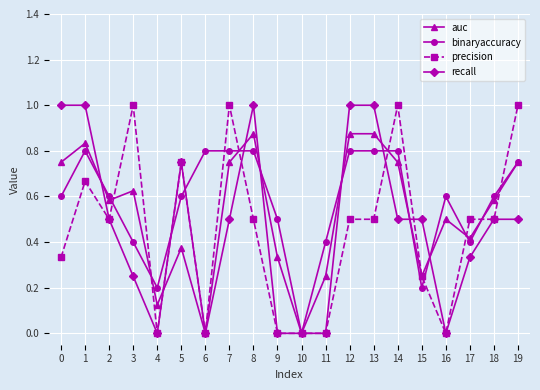

True or false: binaryaccuracy has a value of 0.2 at 14.

False